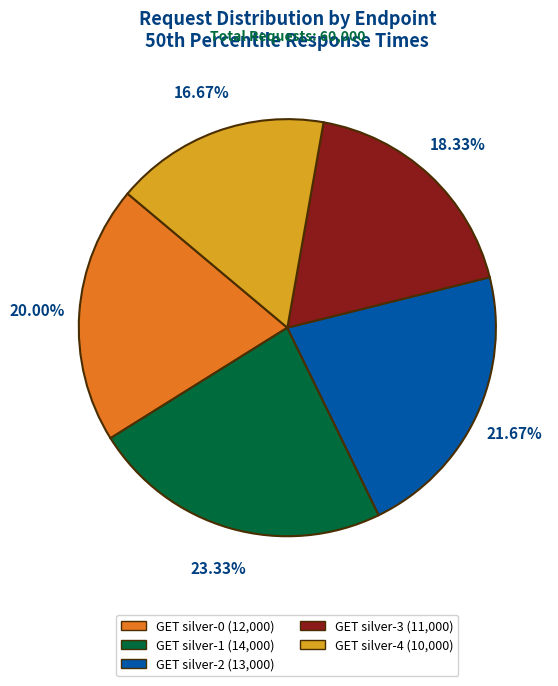

Rank the categories by value from highest to lowest.

GET silver-1, GET silver-2, GET silver-0, GET silver-3, GET silver-4